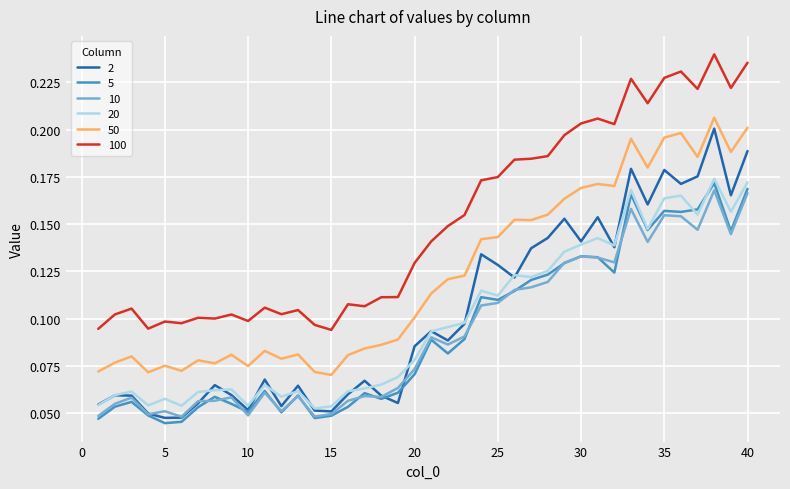

True or false: 50 and 20 cross at least once.

False